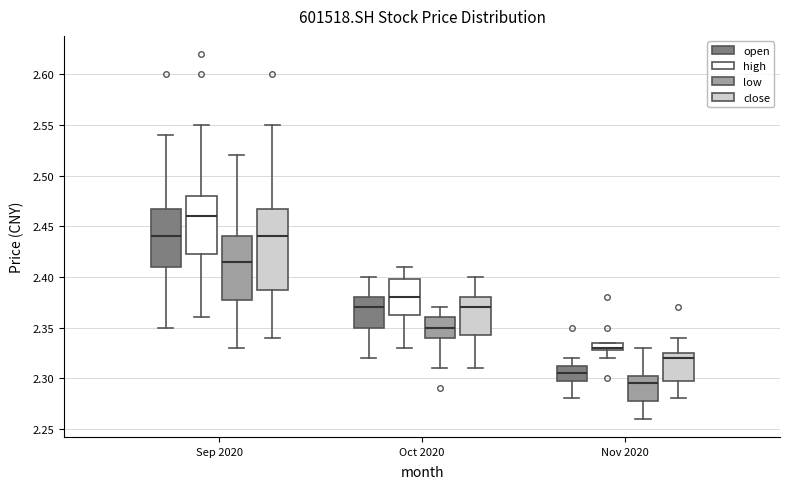

Which box has the lowest median line?

Nov 2020 (low)